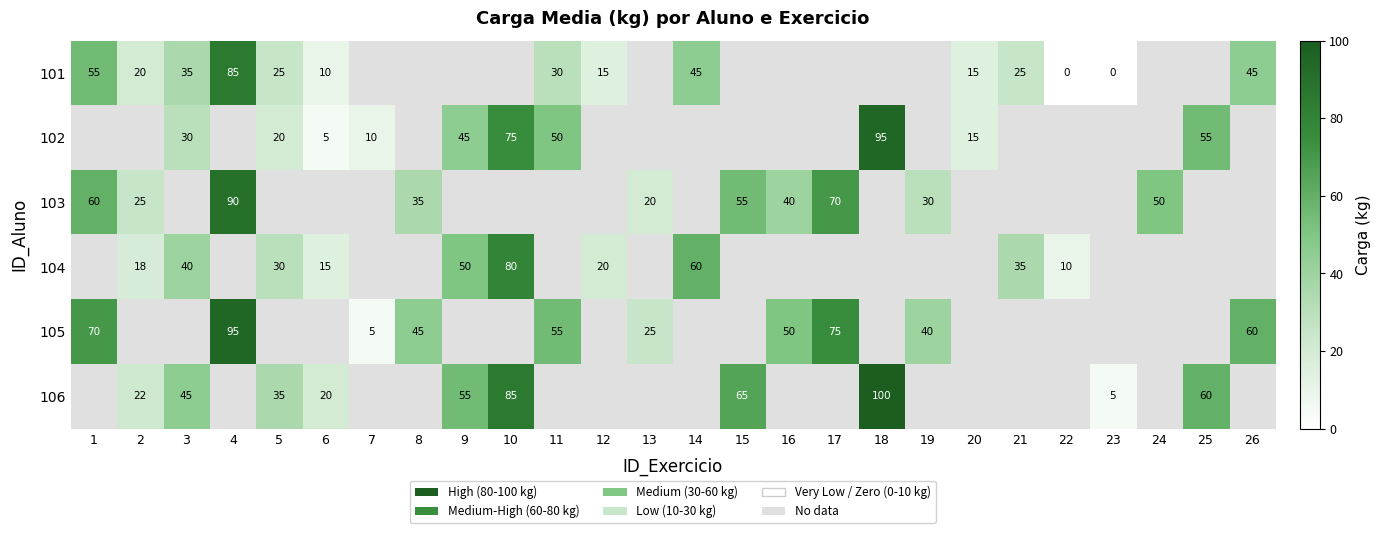

The 106 series shows 8 at 23. True or false?

False